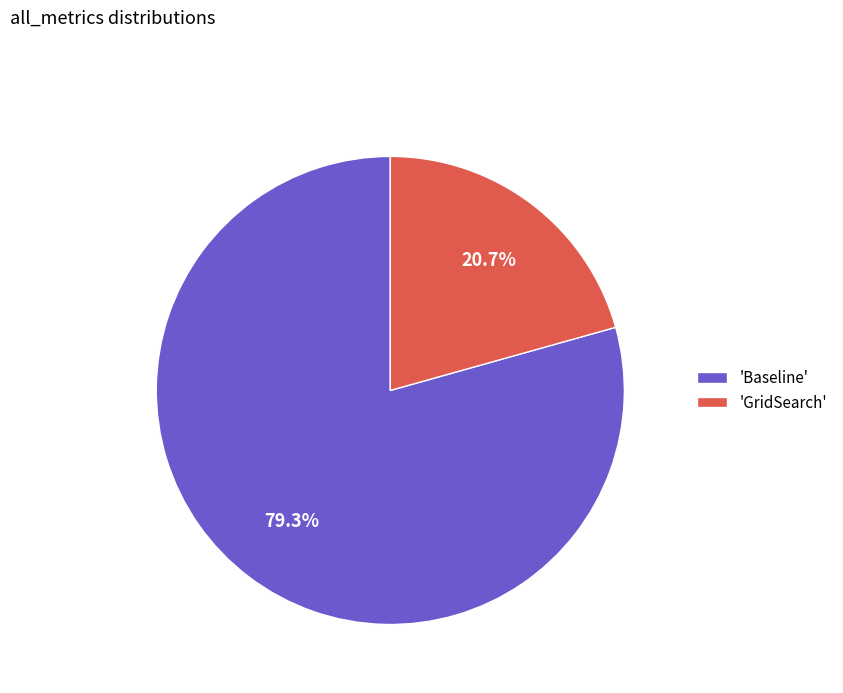

How many segments does this pie chart have?

2